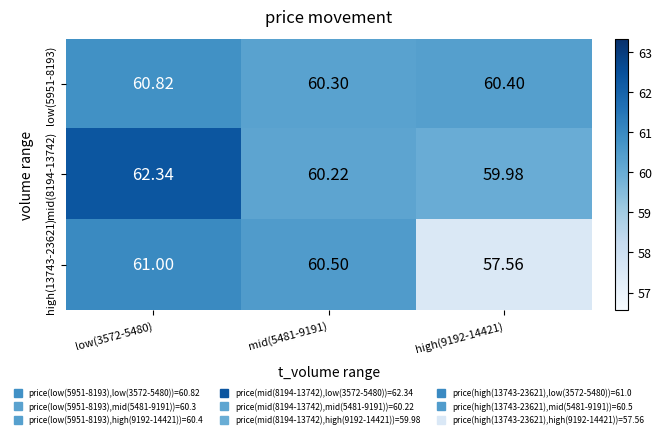

Is the value of low(5951-8193) at high(9192-14421) greater than the value of mid(8194-13742) at high(9192-14421)?

Yes